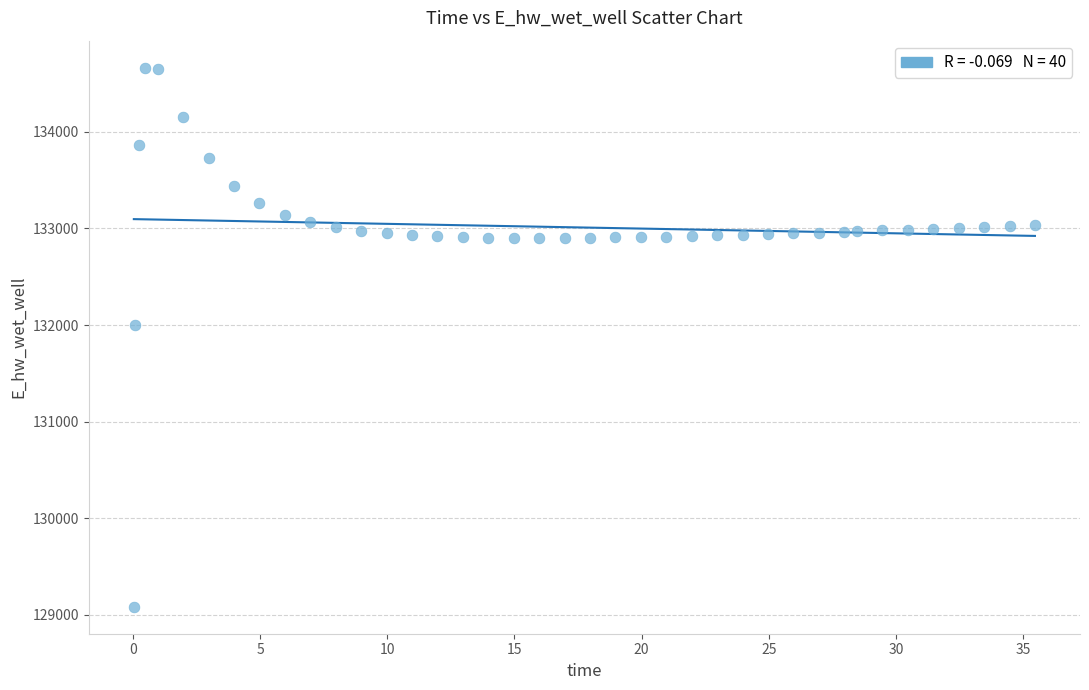

What is the range of Y values (max minus min)?

5580.2